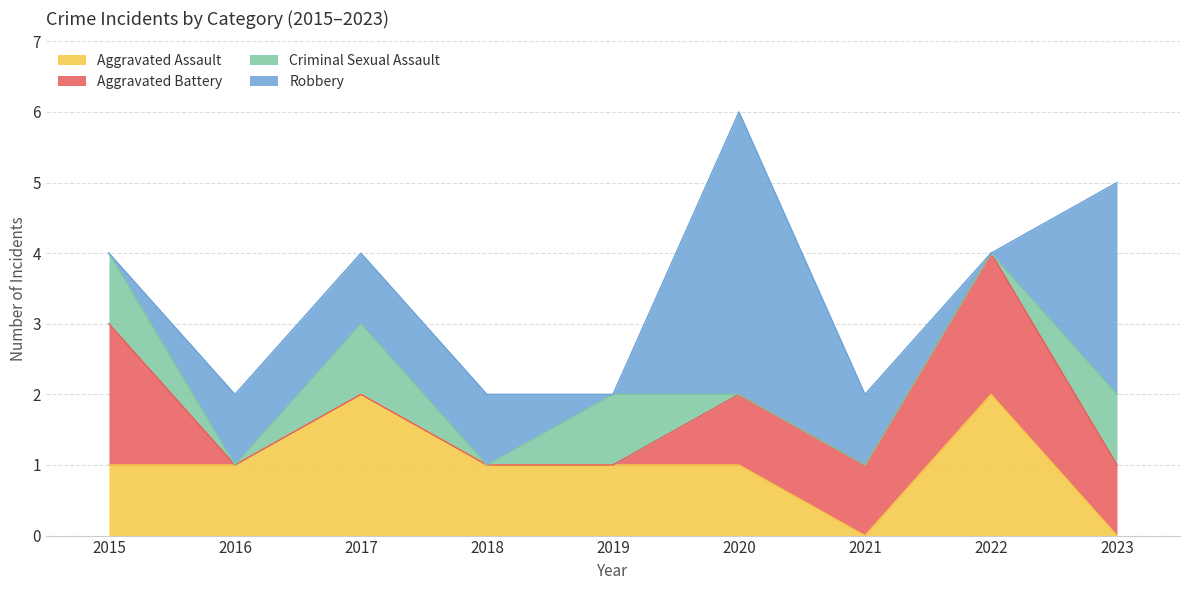

How many categories are shown in the chart?

9